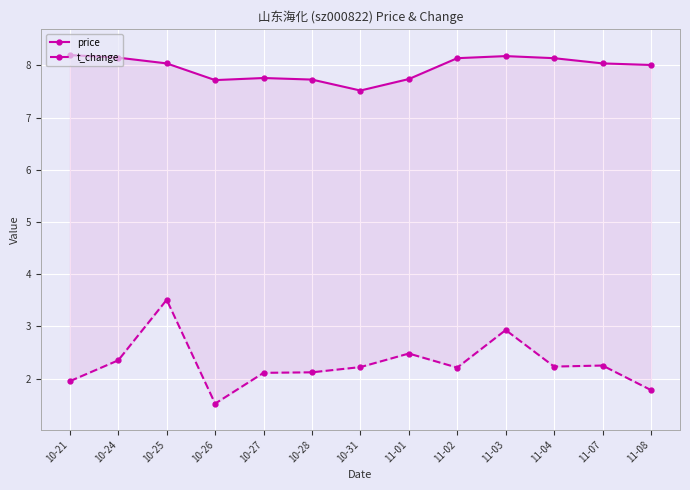

The value of t_change at 11-08 is 0.9. True or false?

False